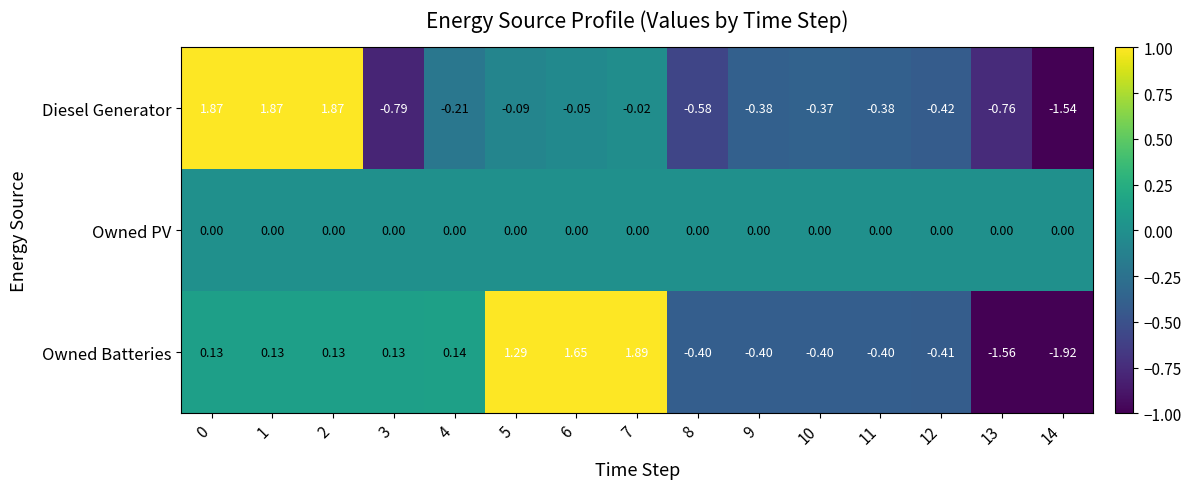

Which series has the largest total across all categories?

Diesel Generator